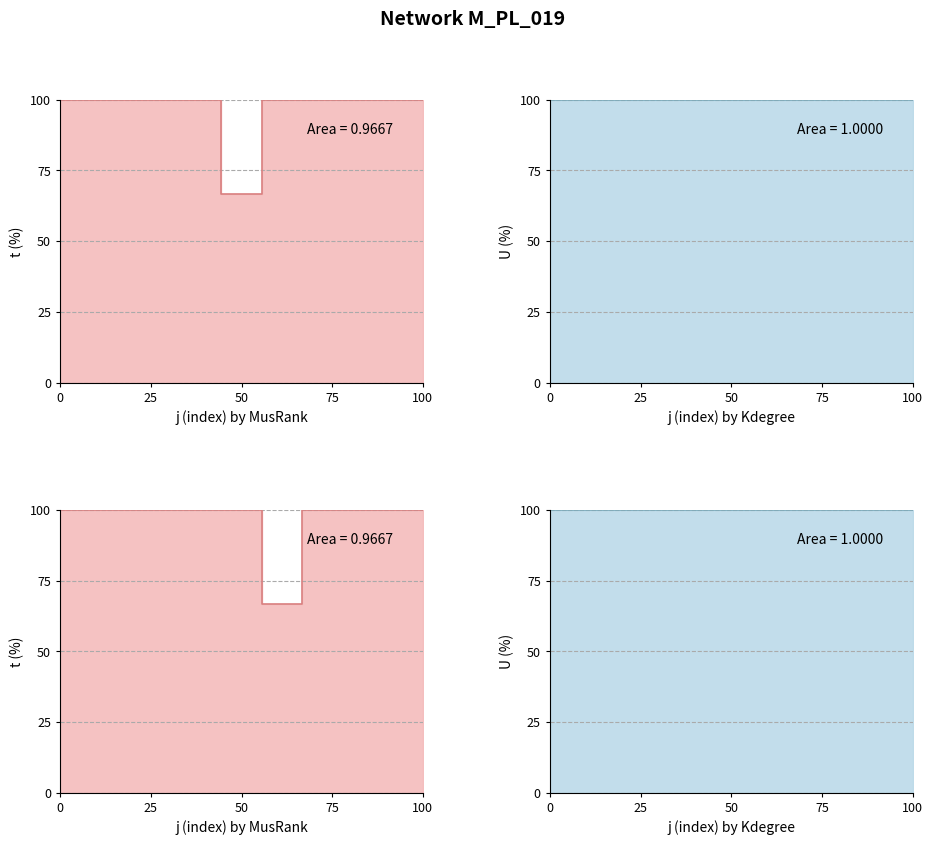

What is the value of the 2nd point from the left?

100.0